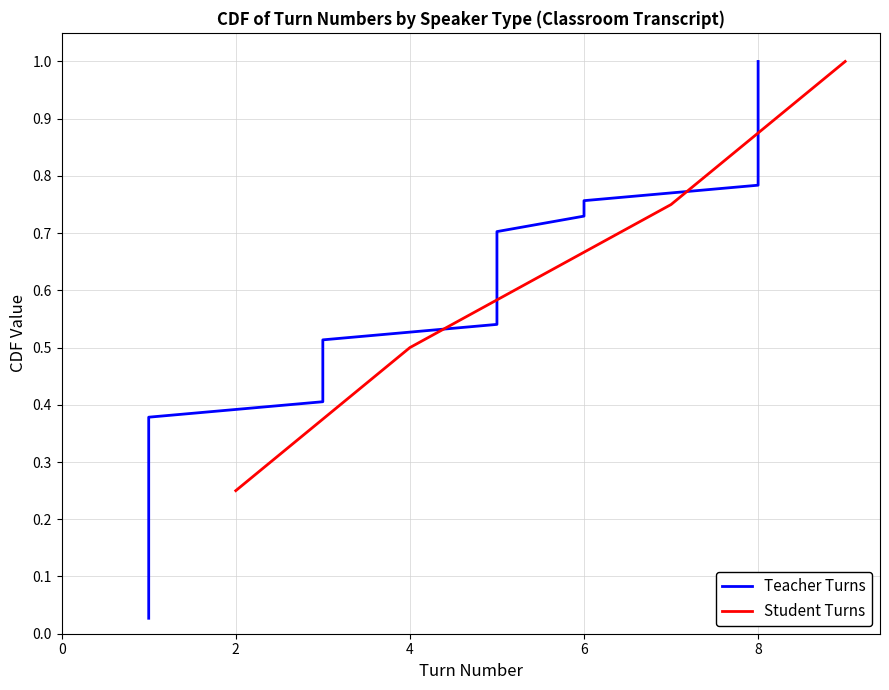

What is the average value?

0.6